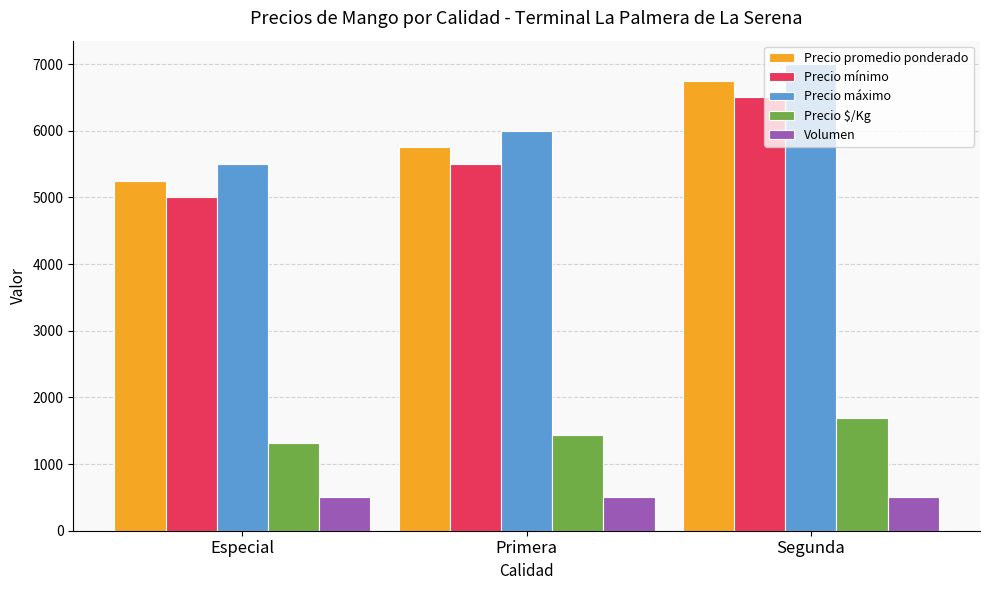

What is the spread (max minus min) of values at Segunda?

6488